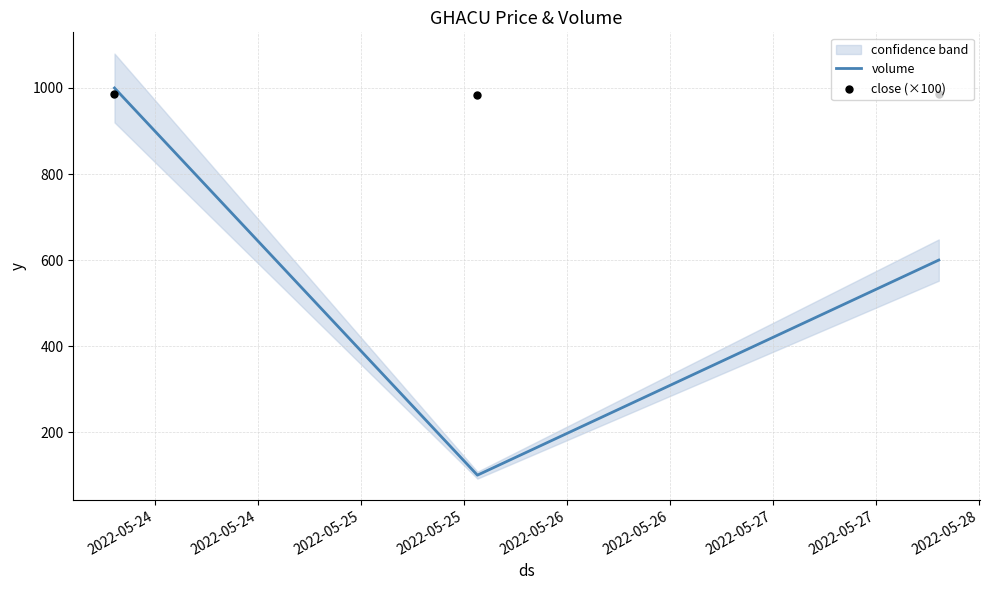

What is the minimum value for volume?

100